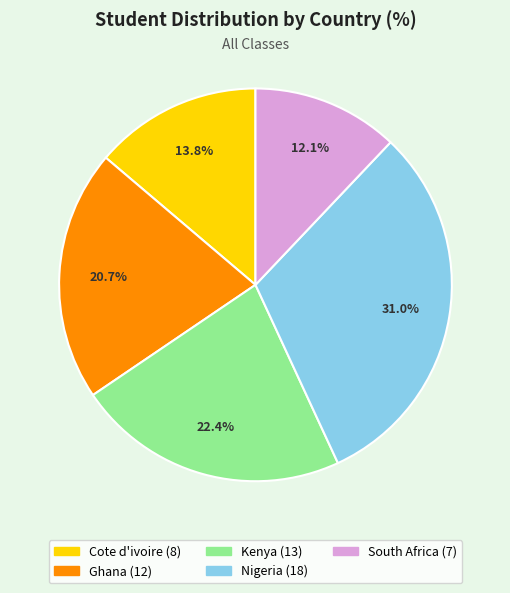

To the nearest percent, what portion does Cote d'ivoire represent?

14%